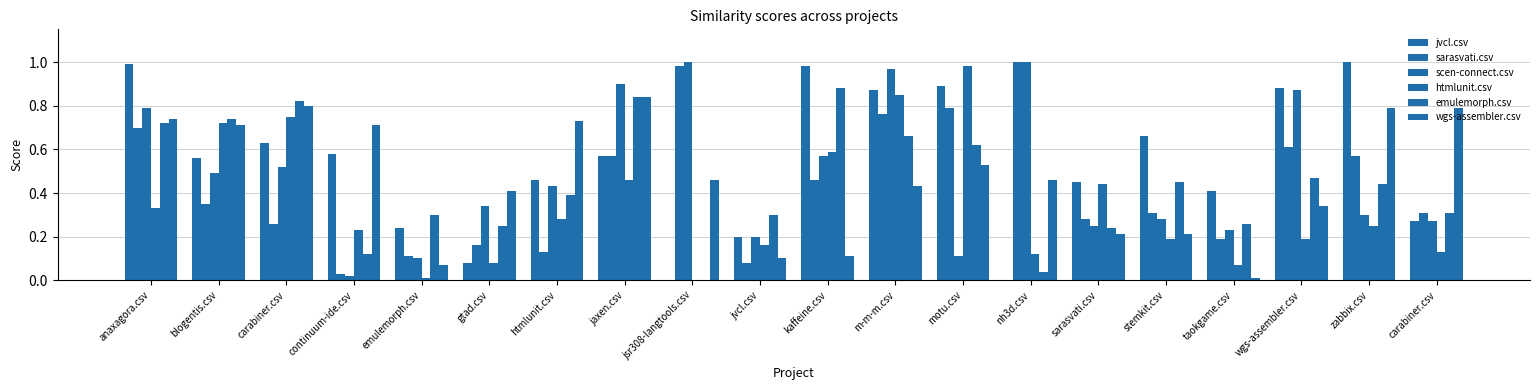

How many categories are shown in the chart?

20